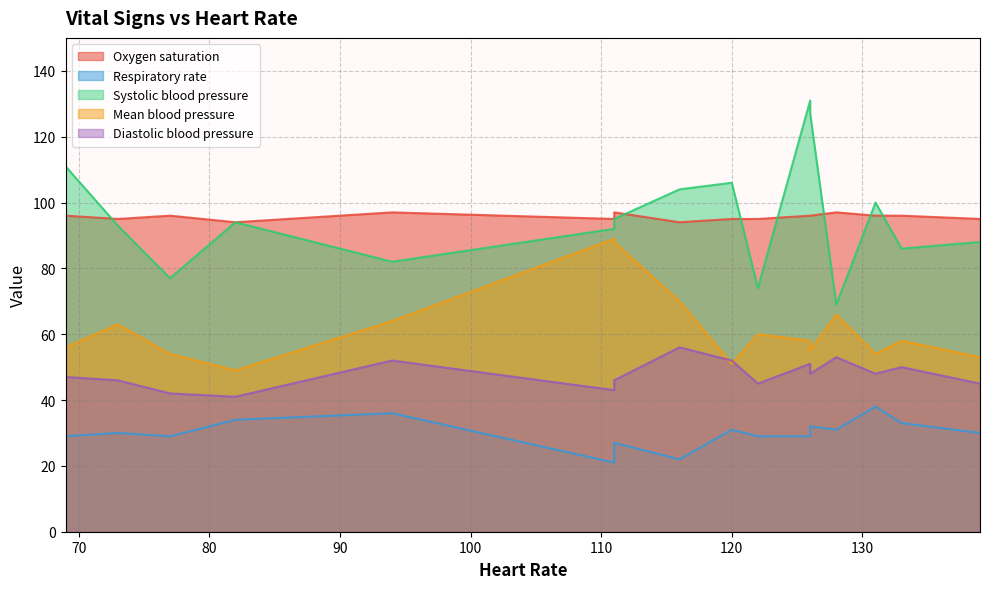

What is the average value of the Systolic blood pressure series?

96